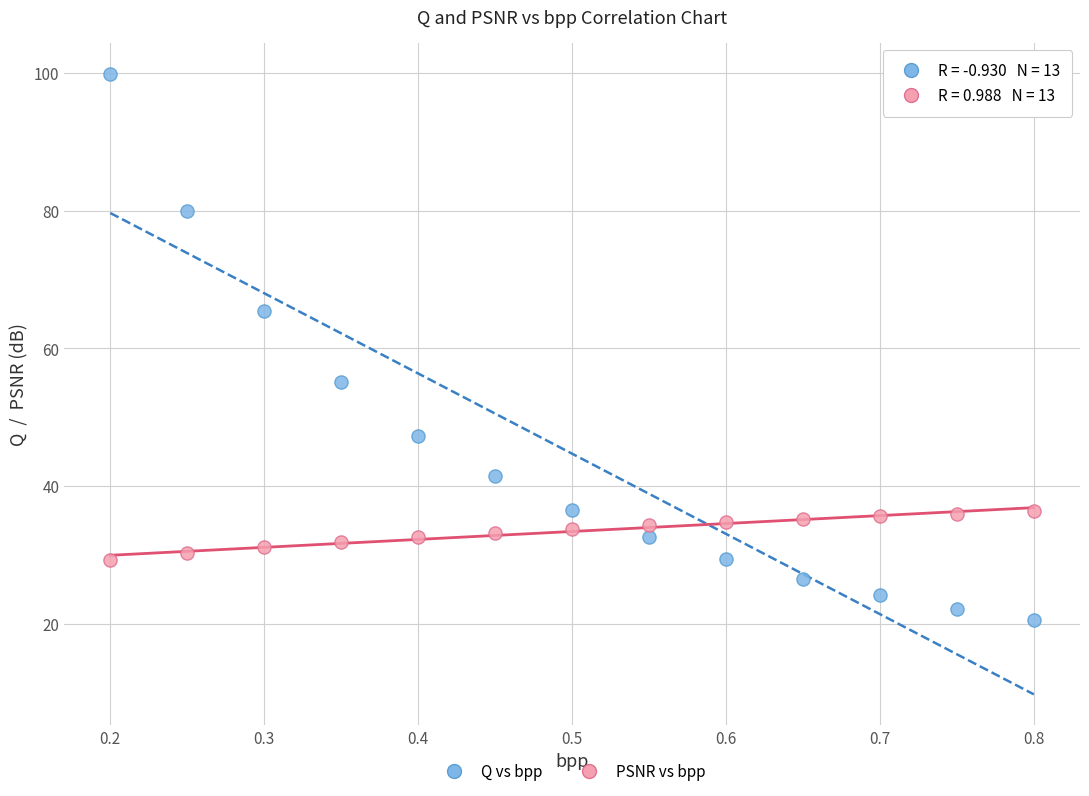

Which series reaches the maximum Y coordinate?

Q vs bpp